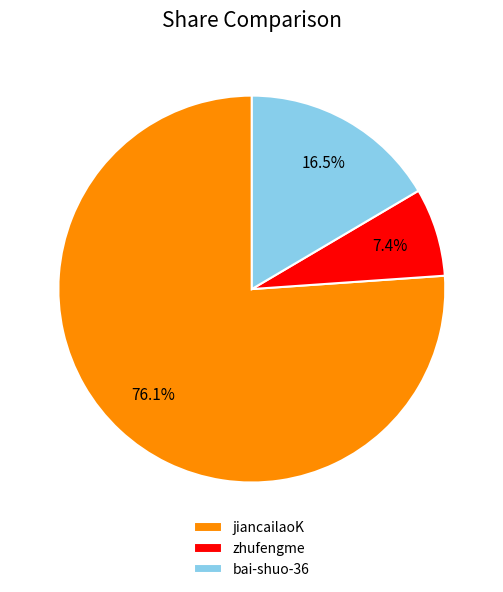

The jiancailaoK slice represents 70% of the pie. True or false?

False